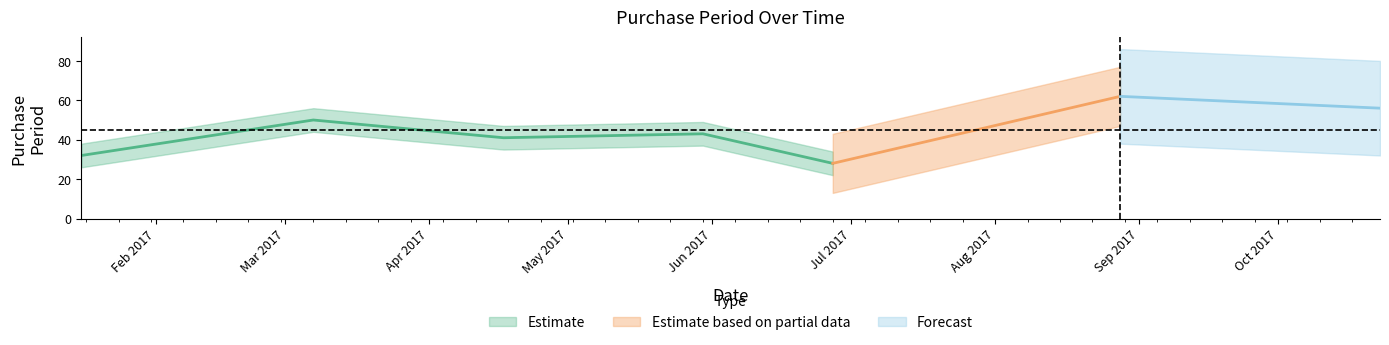

Count the values in the range 32 to 56.

5